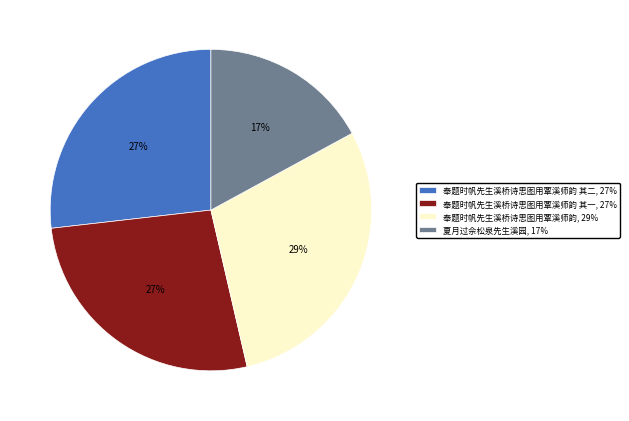

To the nearest percent, what is the average slice percentage?

25%